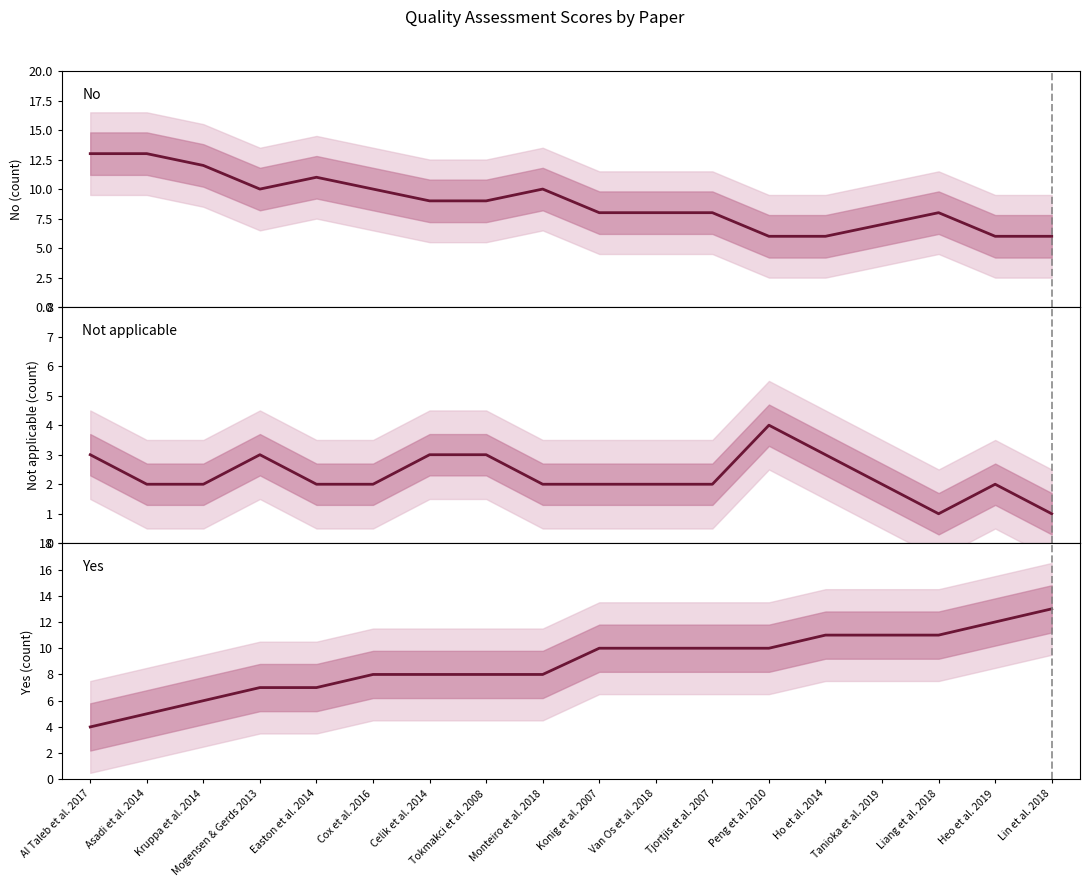

The Not applicable series shows 2 at Asadi et al. 2014. True or false?

True